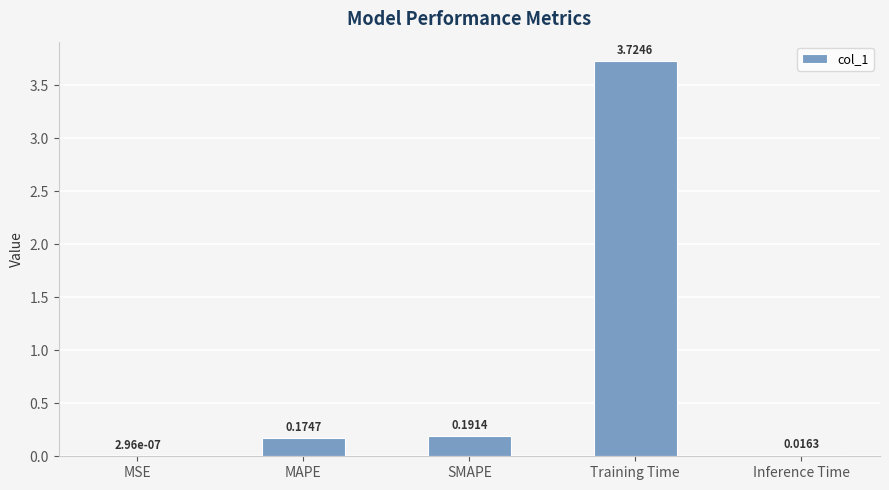

What is the sum of all values?

4.1